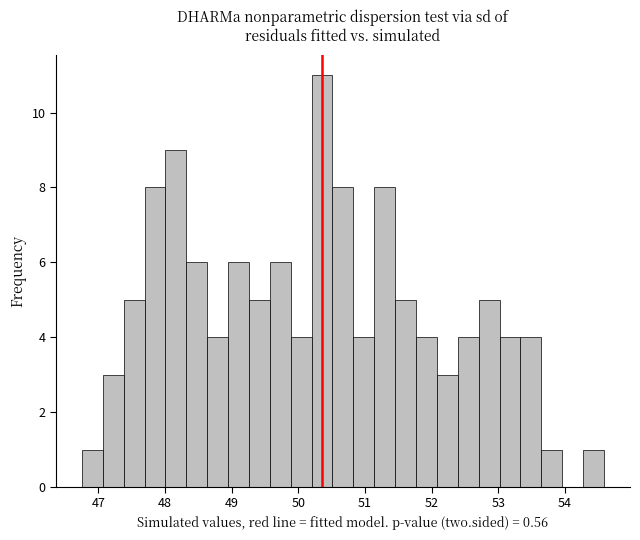

Around what value on the x-axis is the tallest bar? Give the approximate position of its centre, as read against the axis.

50.4